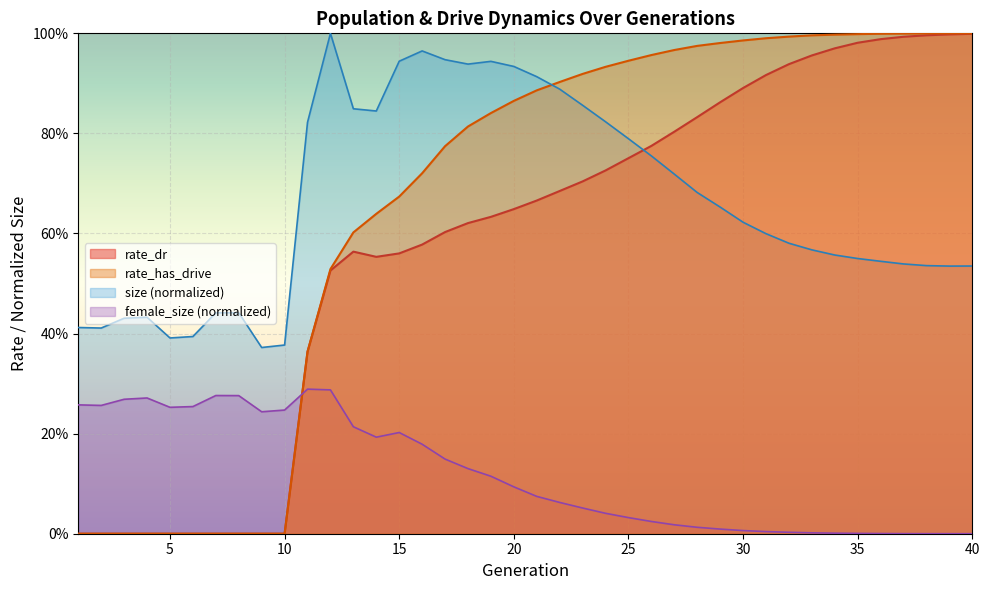

At which category does the chart reach its minimum across all series?

1